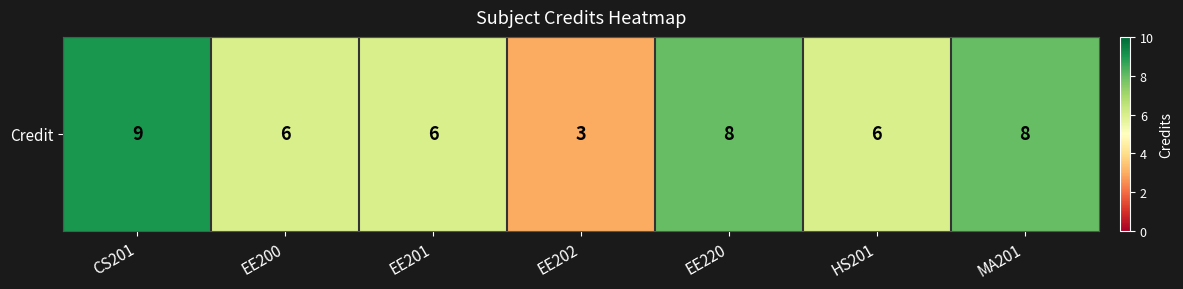

What is the average value?

7